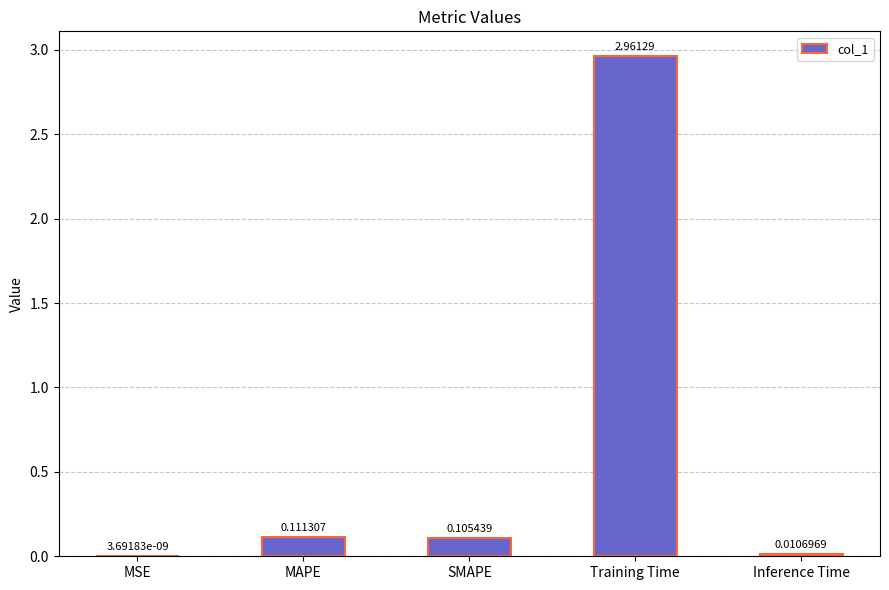

Are the bars horizontal?

No